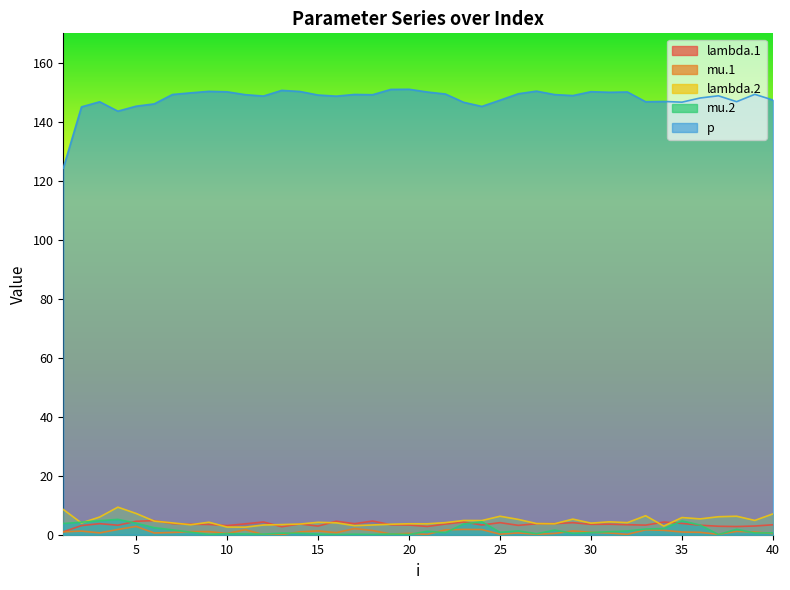

How many data points in lambda.2 are less than 4?

16